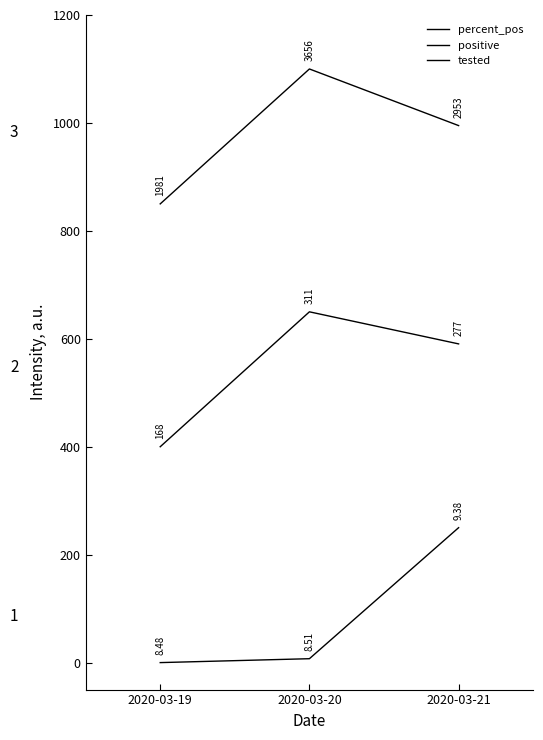

Does the chart have visible grid lines?

No